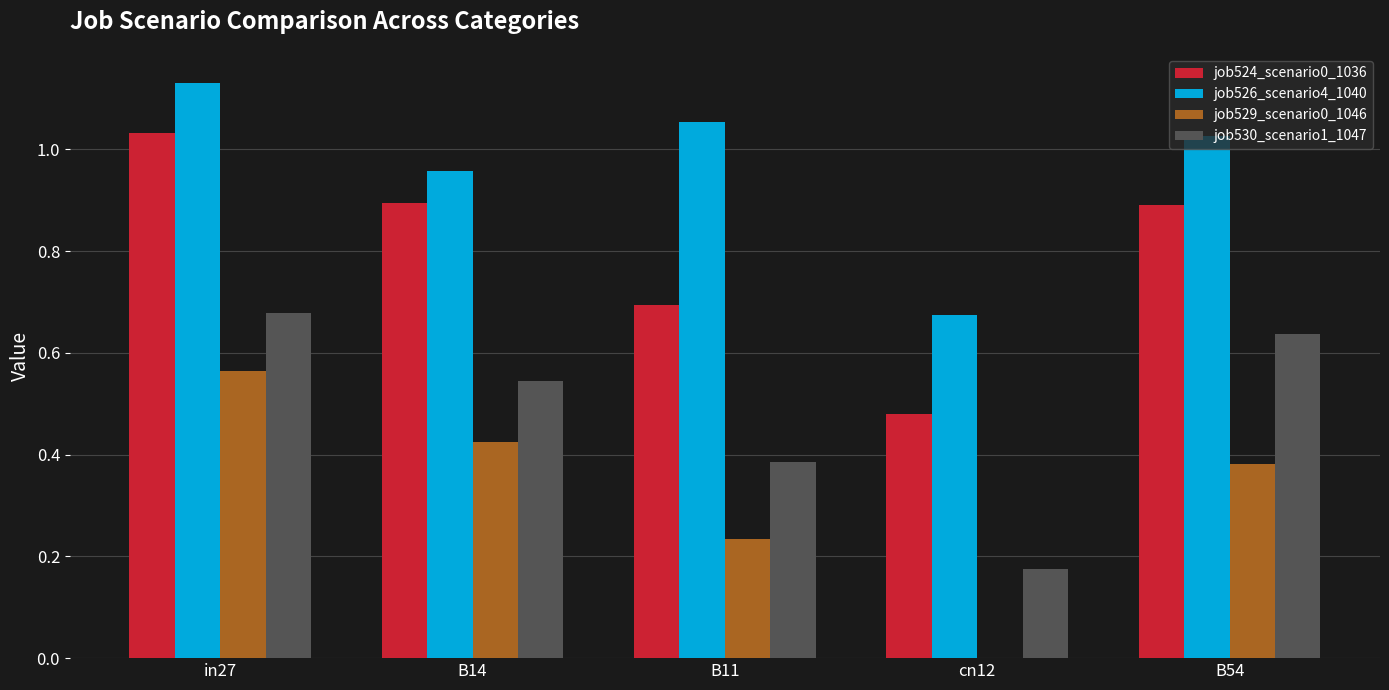

What is the sum of all job529_scenario0_1046 values?

1.6